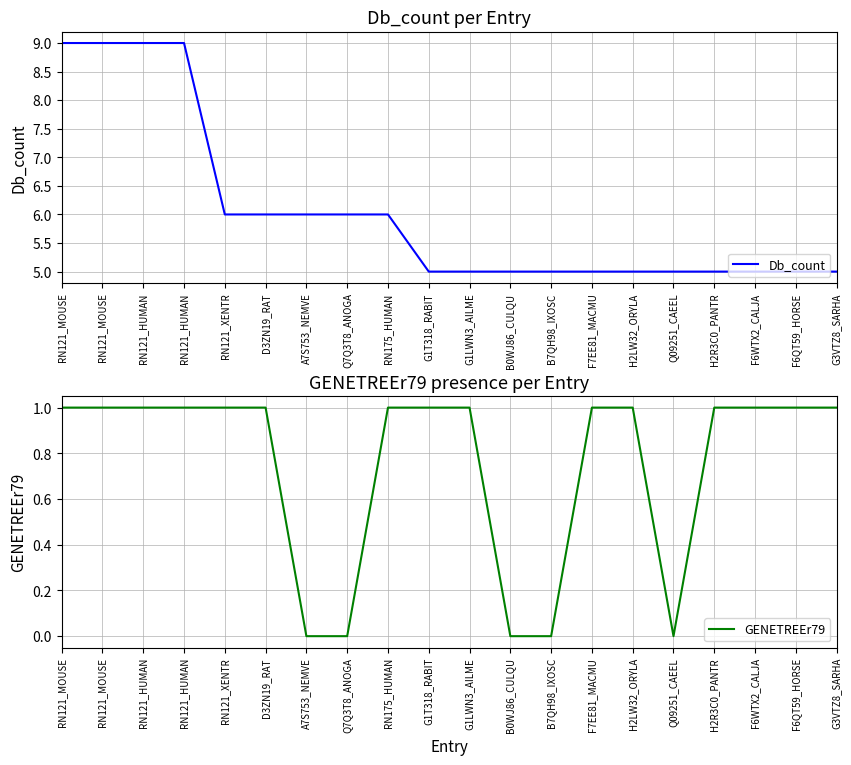

What is the sum of the GENETREEr79 values at RN121_XENTR and B7QH98_IXOSC?

1